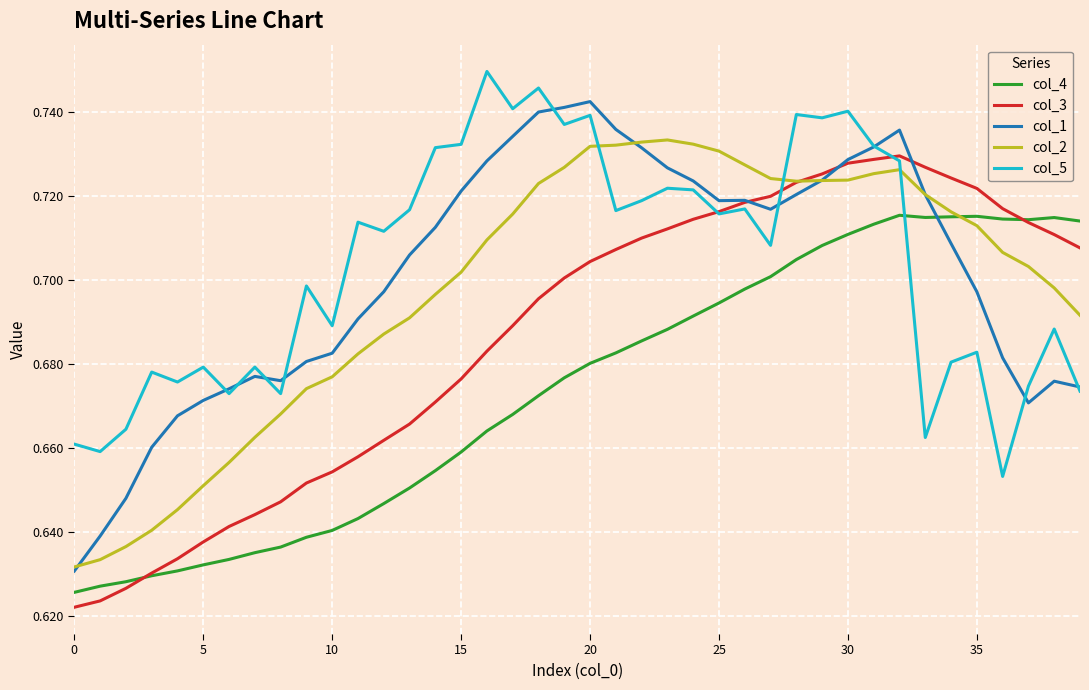

True or false: col_5 and col_4 cross at least once.

True